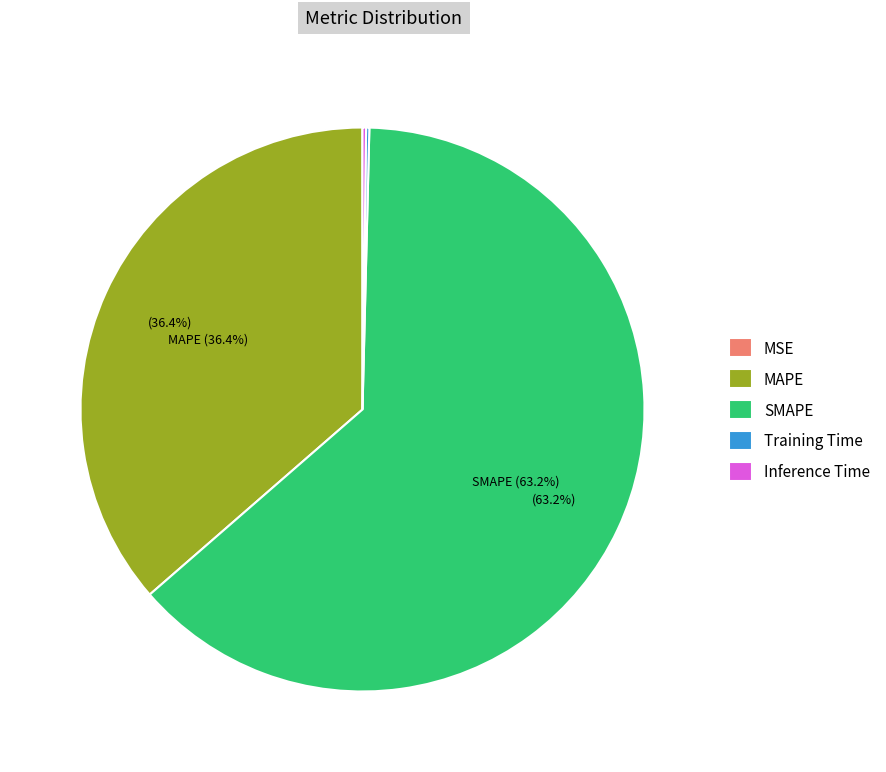

What portion of the pie excludes SMAPE?

36.8%